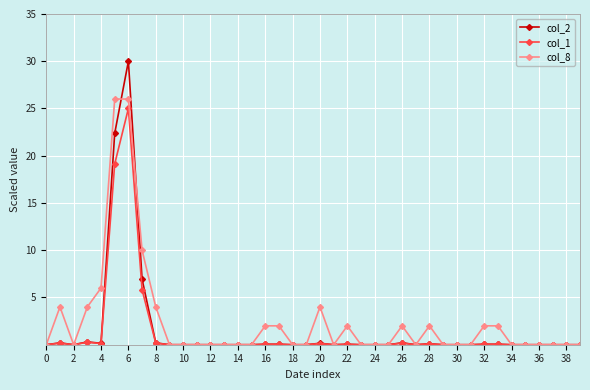

What is the maximum value for col_8?

26.0